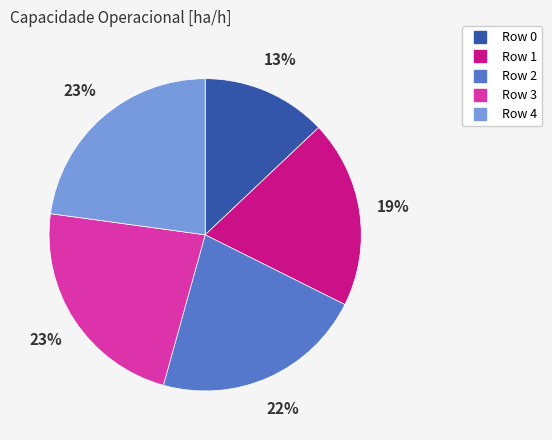

To the nearest percent, what percentage of the pie is Row 3?

23%